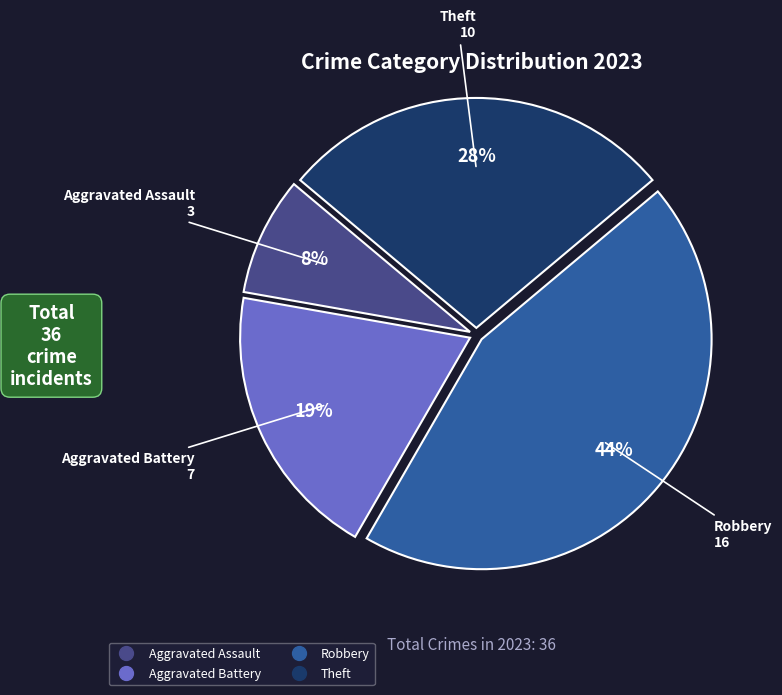

Does Aggravated Assault account for over 50% of the chart?

No